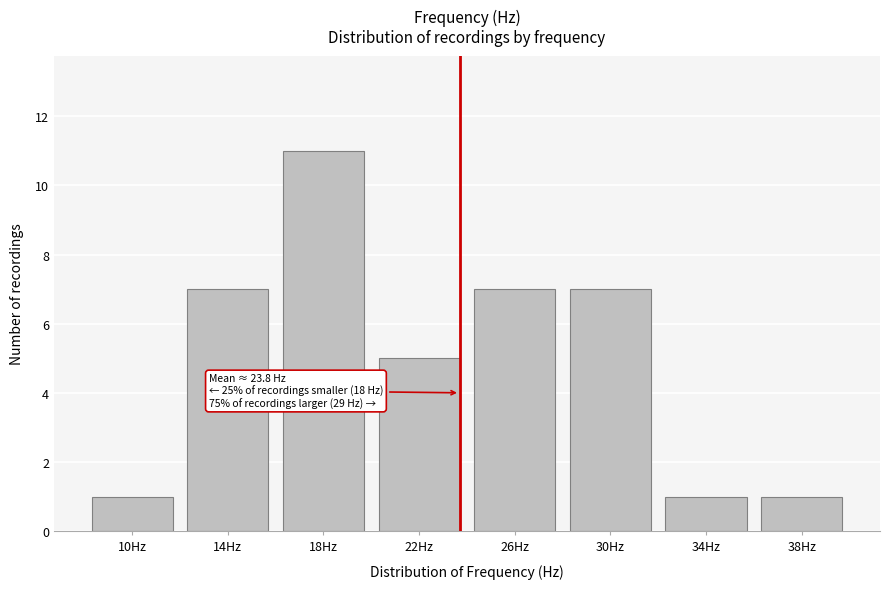

Reading left to right, extract all data points from this chart.

1	7	11	5	7	7	1	1